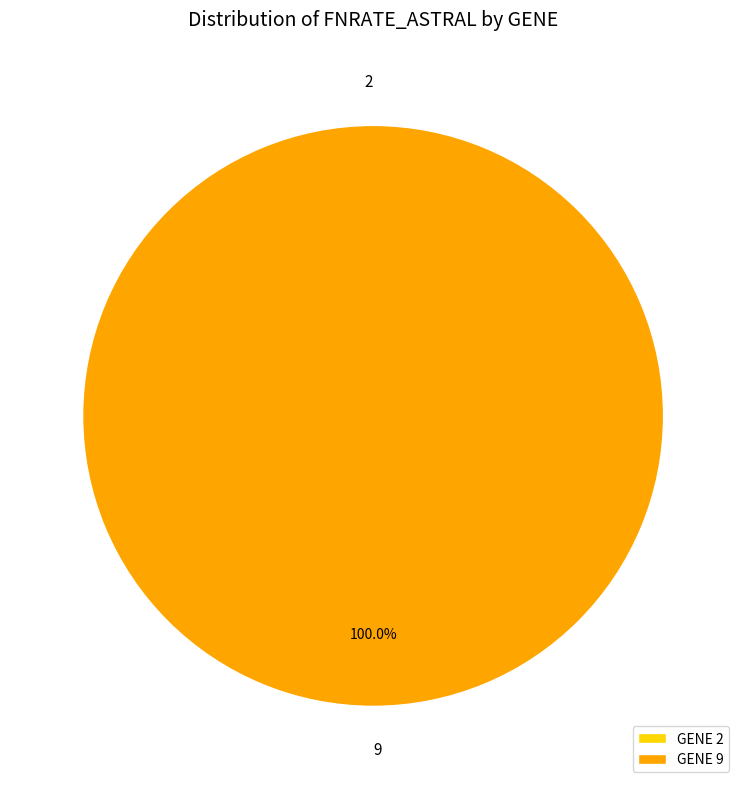

To the nearest percent, what is the average slice percentage?

50%